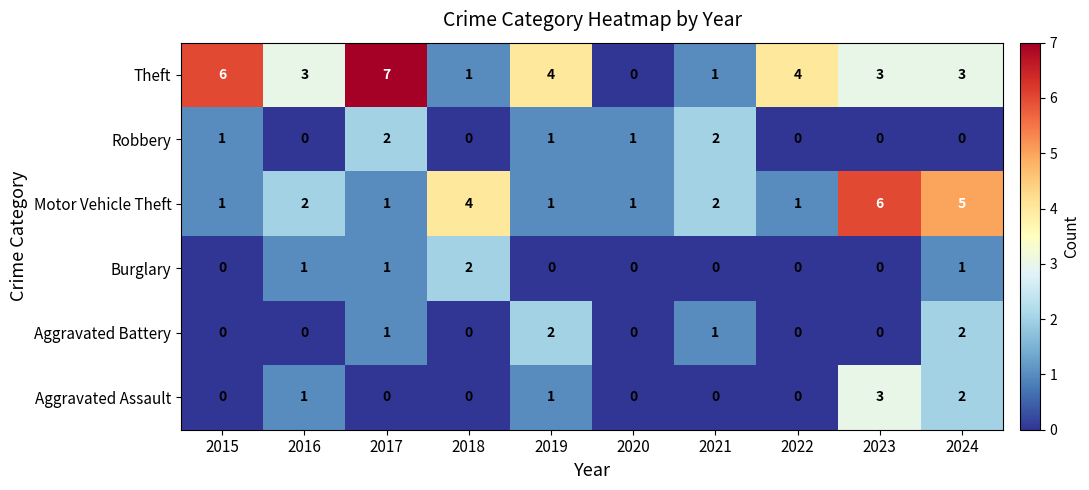

Count the Aggravated Battery values in the range 0 to 1.

8